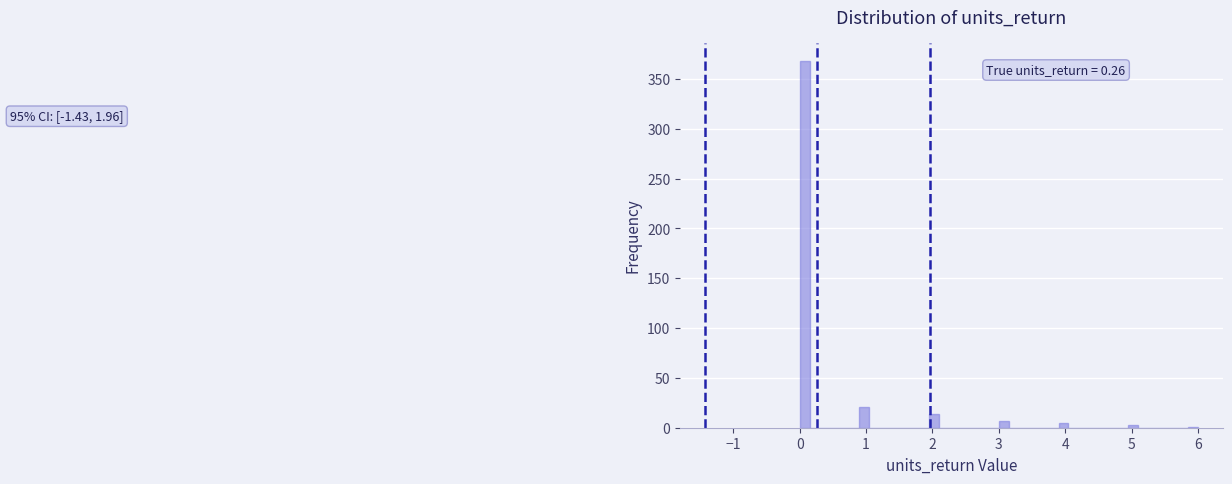

Read against the x-axis, roughly where is the centre of the tallest bar?

0.1